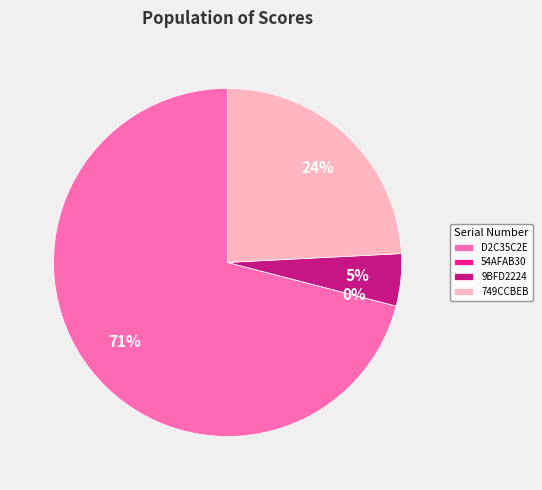

Count the number of slices in the pie.

4